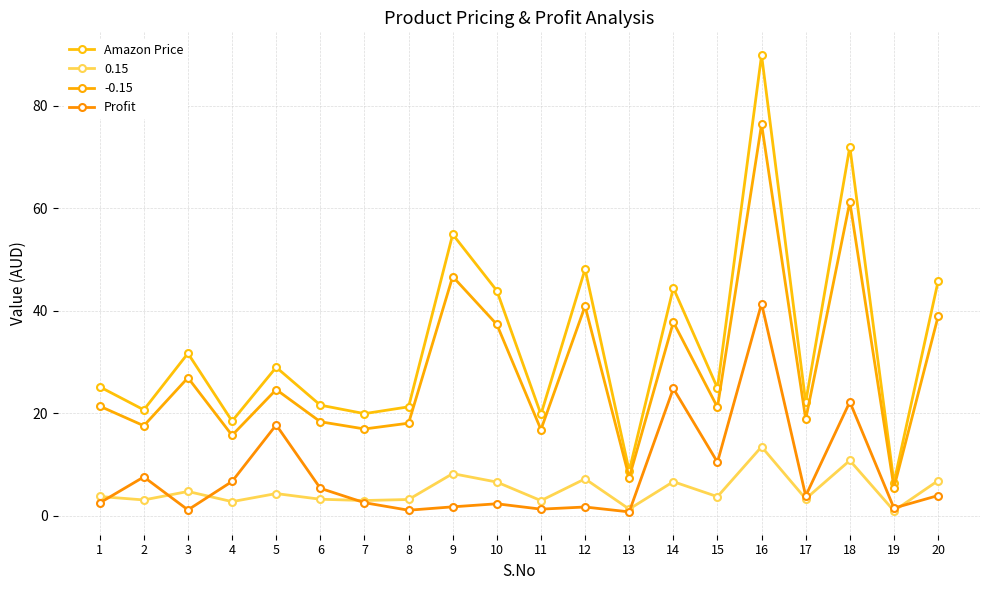

Rank the categories by Profit value from lowest to highest.

13, 8, 3, 11, 19, 12, 9, 10, 1, 7, 17, 20, 6, 4, 2, 15, 5, 18, 14, 16